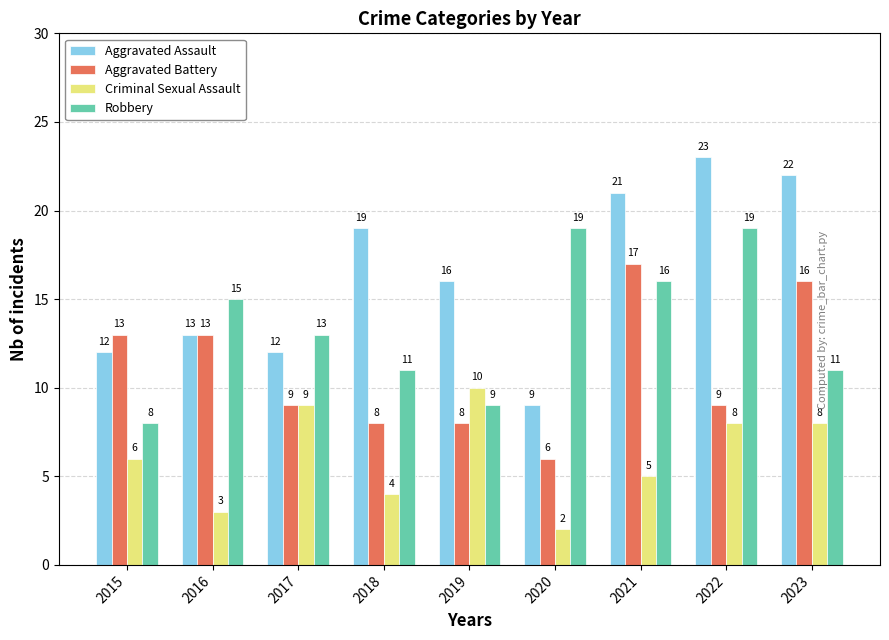

Which series has the largest total across all categories?

Aggravated Assault